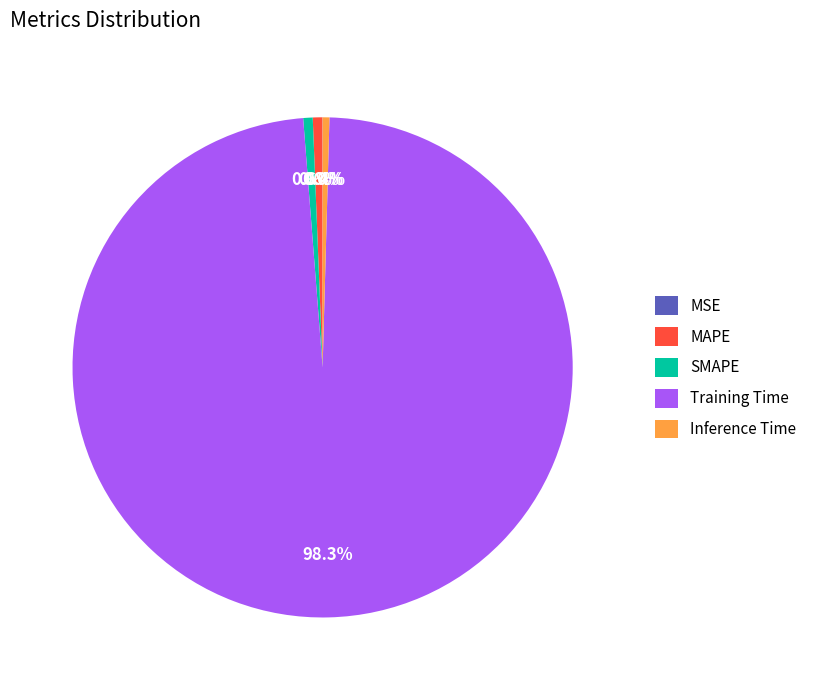

What percentage is NOT represented by Inference Time?

99.6%